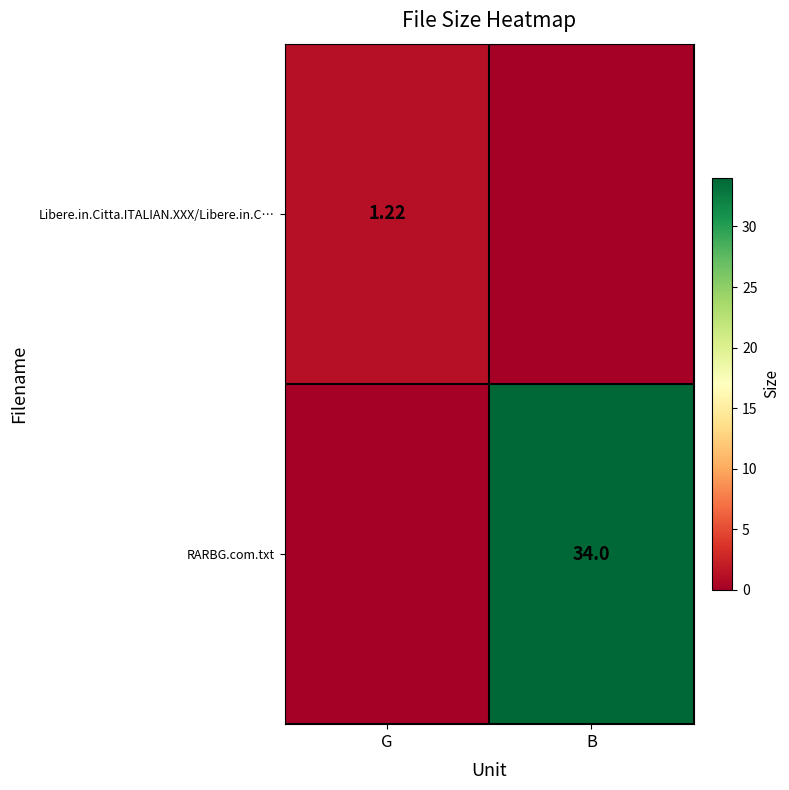

What is the total value across all series at B?

34.0